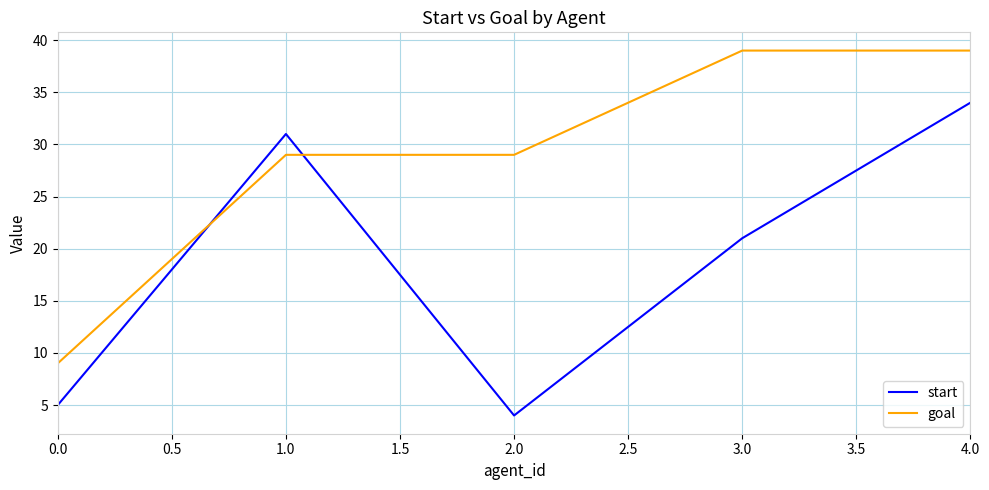

At how many categories does at least one series exceed 34?

2